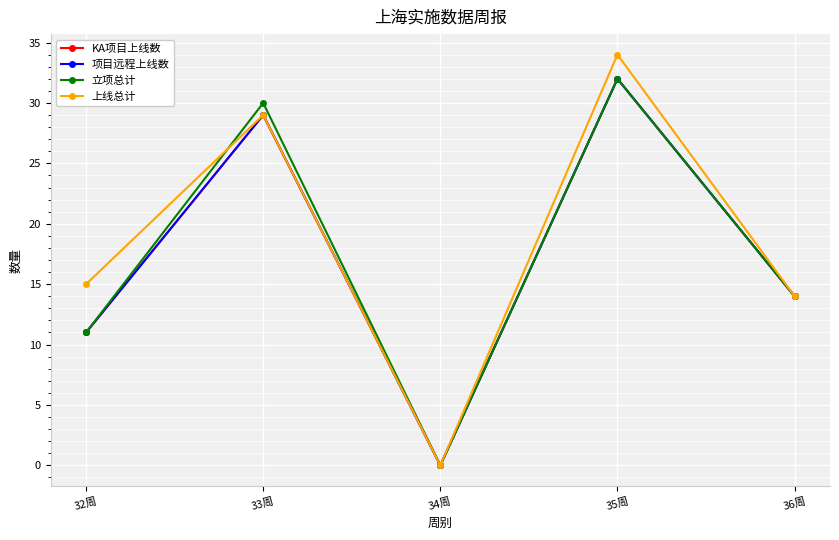

At which category does 立项总计 reach its first local peak?

33周